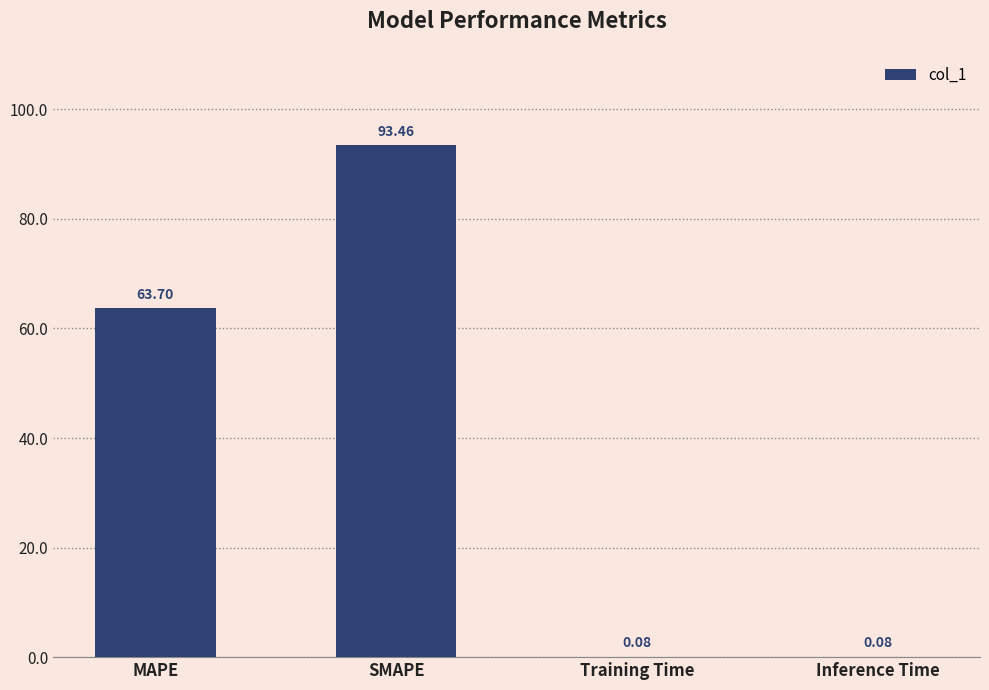

At which label does the data first exceed 63?

MAPE